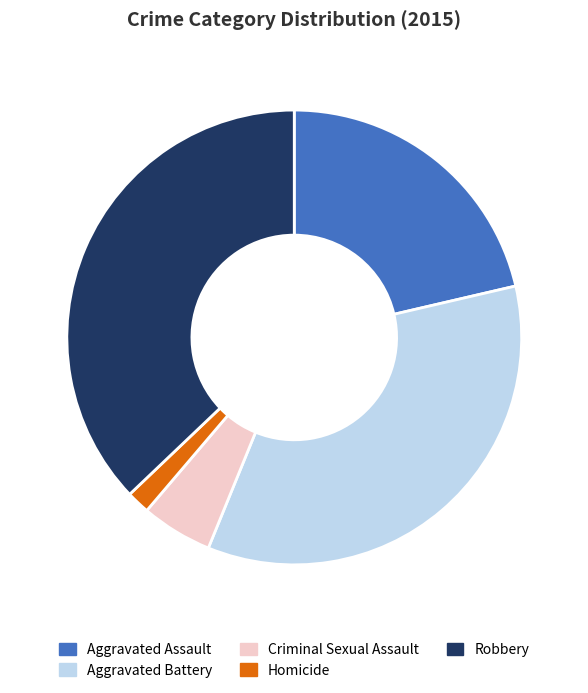

Approximately how many times larger is the value at Aggravated Assault compared to Homicide?

12.9